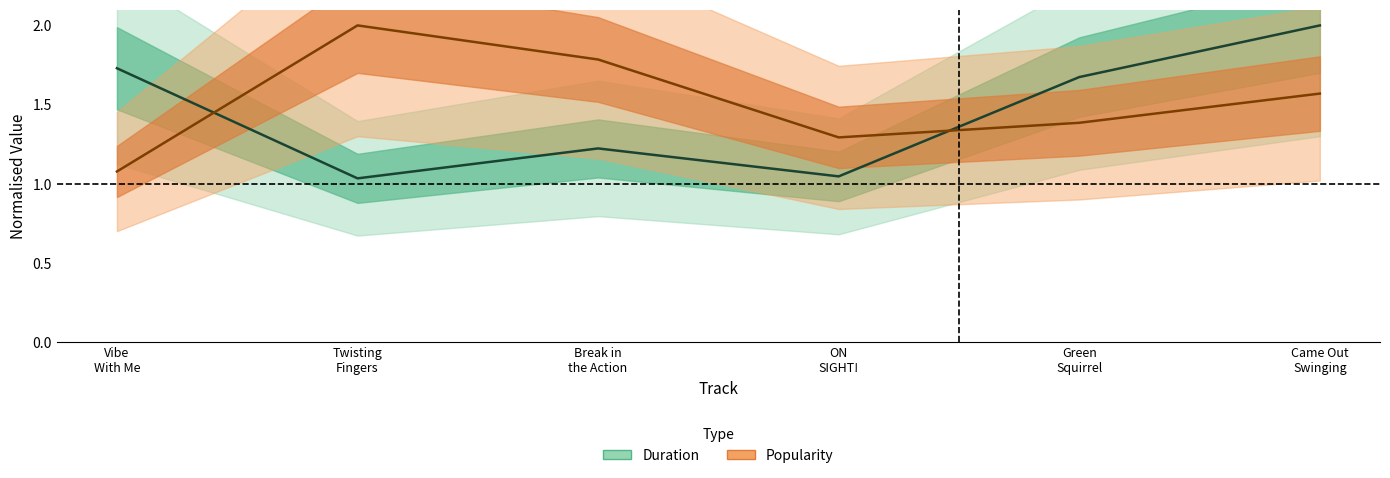

What position from the right is Green Squirrel?

2